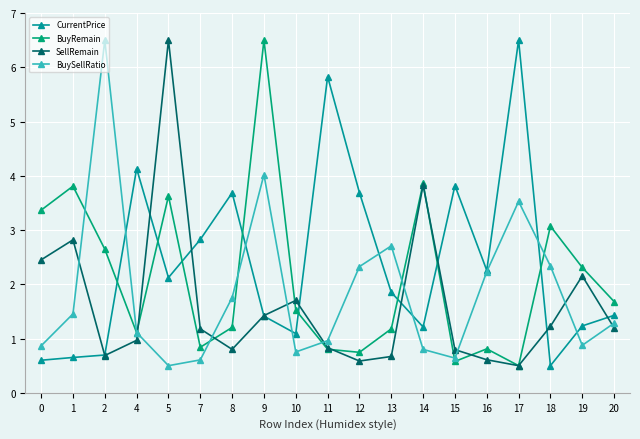

What is the value of the BuyRemain point at the 5th from the left?

3.6